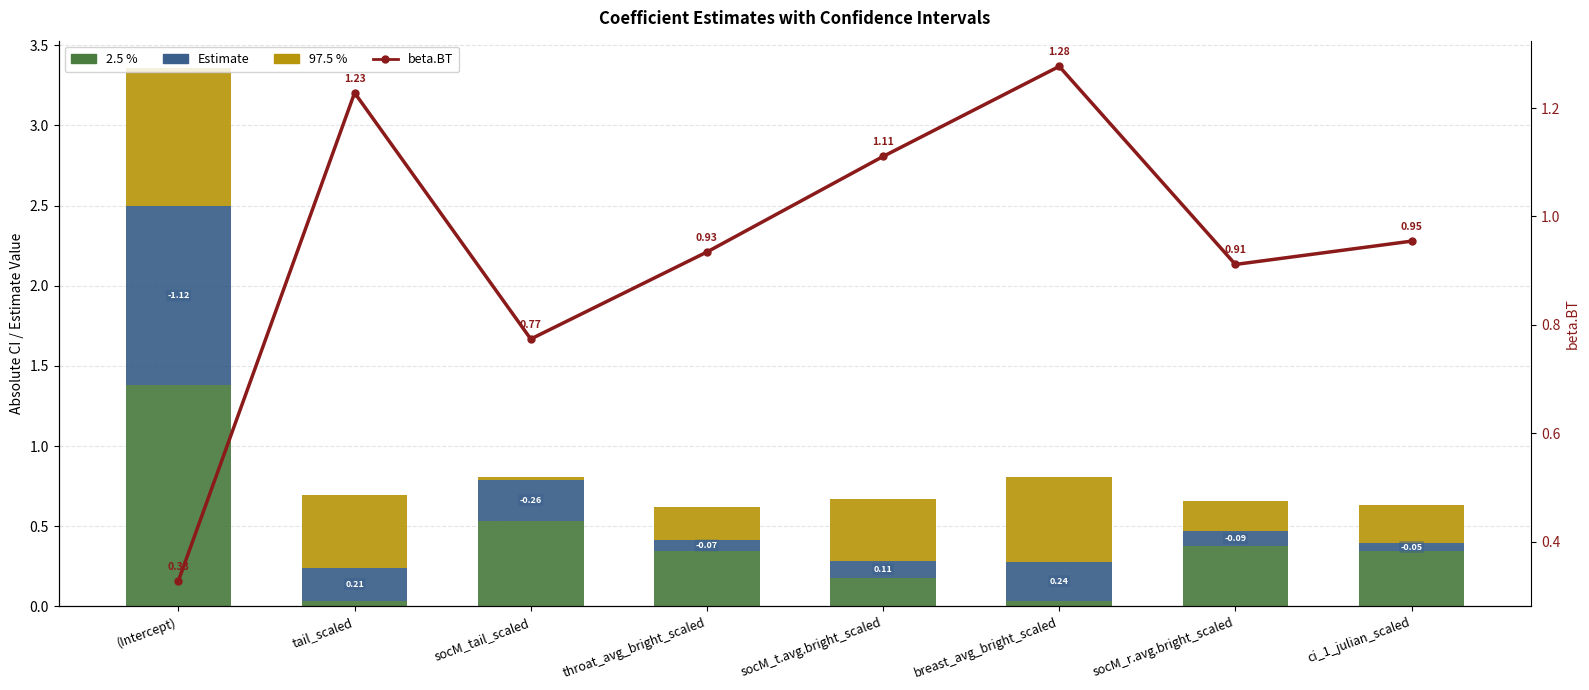

What is the sum of all Estimate values?

2.1